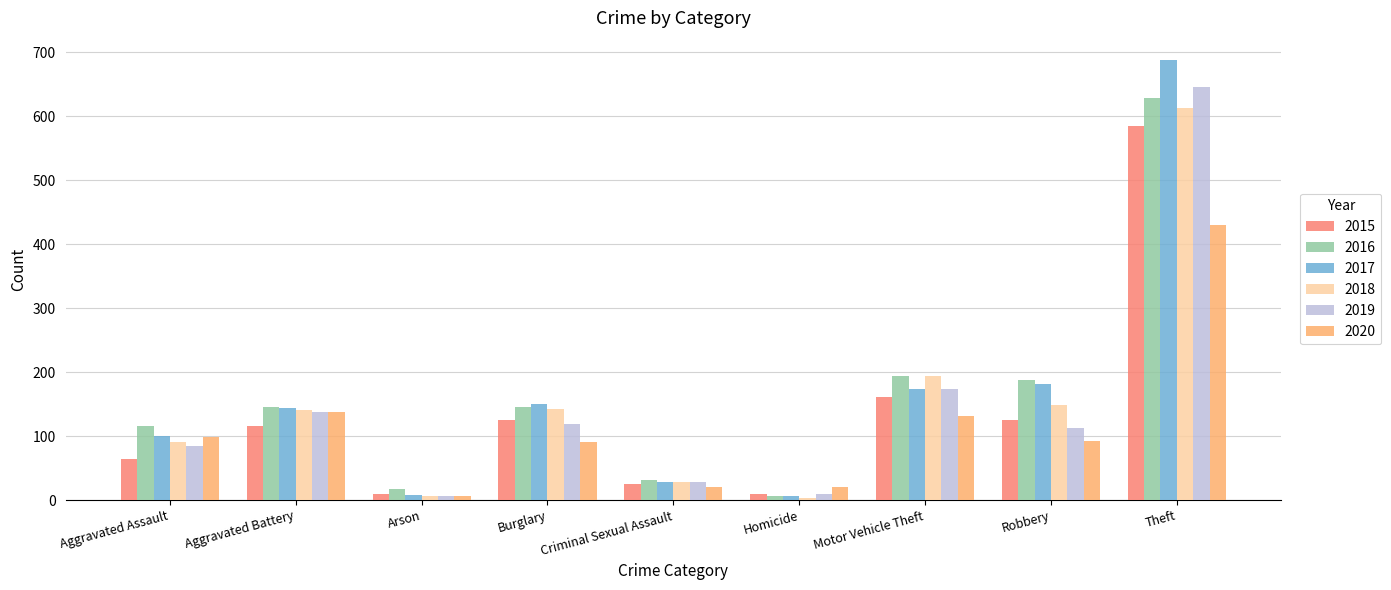

Rank the series by their maximum value, from lowest to highest.

2020, 2015, 2018, 2016, 2019, 2017